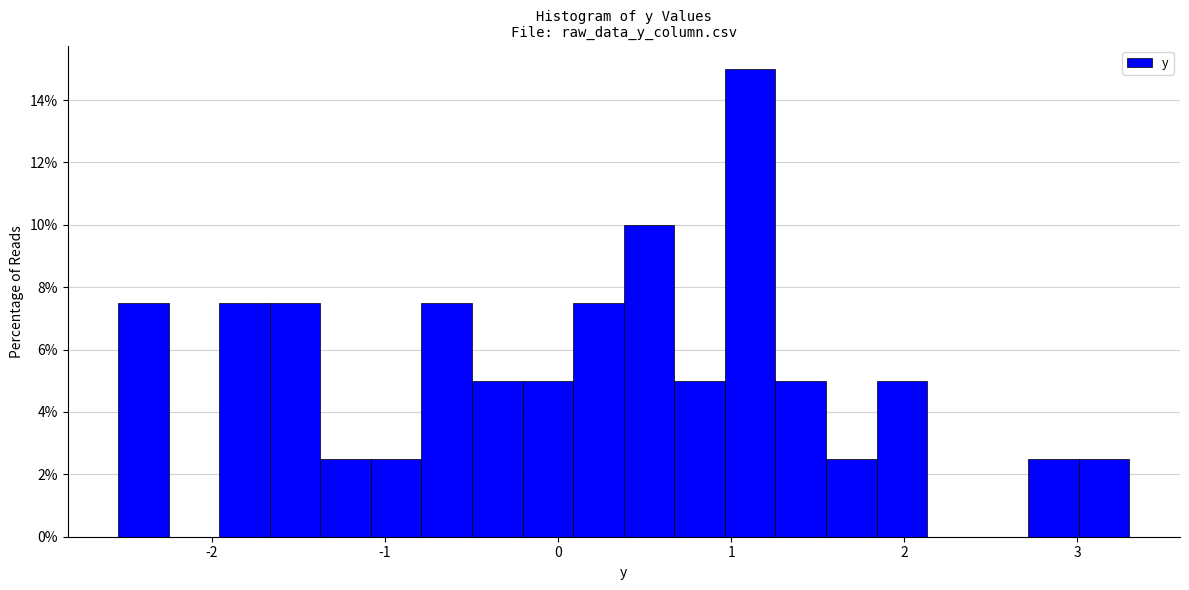

Around what value on the x-axis is the tallest bar? Give the approximate position of its centre, as read against the axis.

1.1